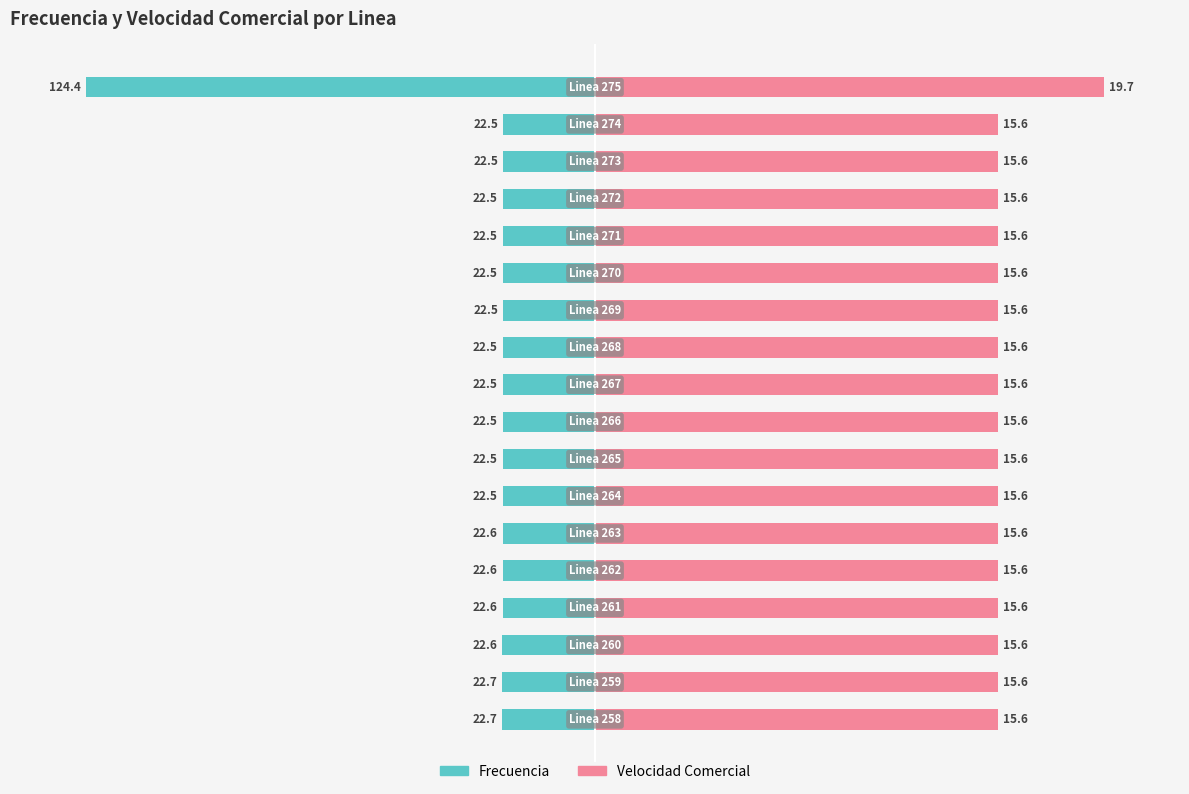

What position from the right is 10?

8